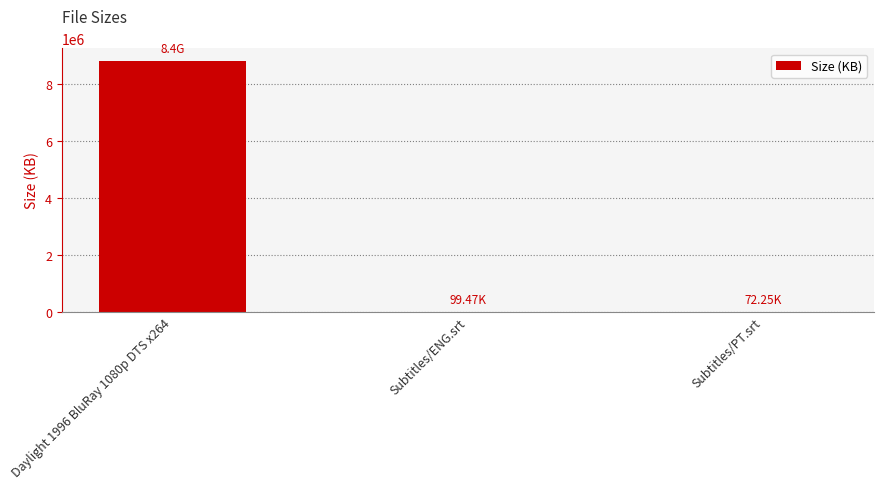

At which label is the value closest to 4404055?

Subtitles/ENG.srt